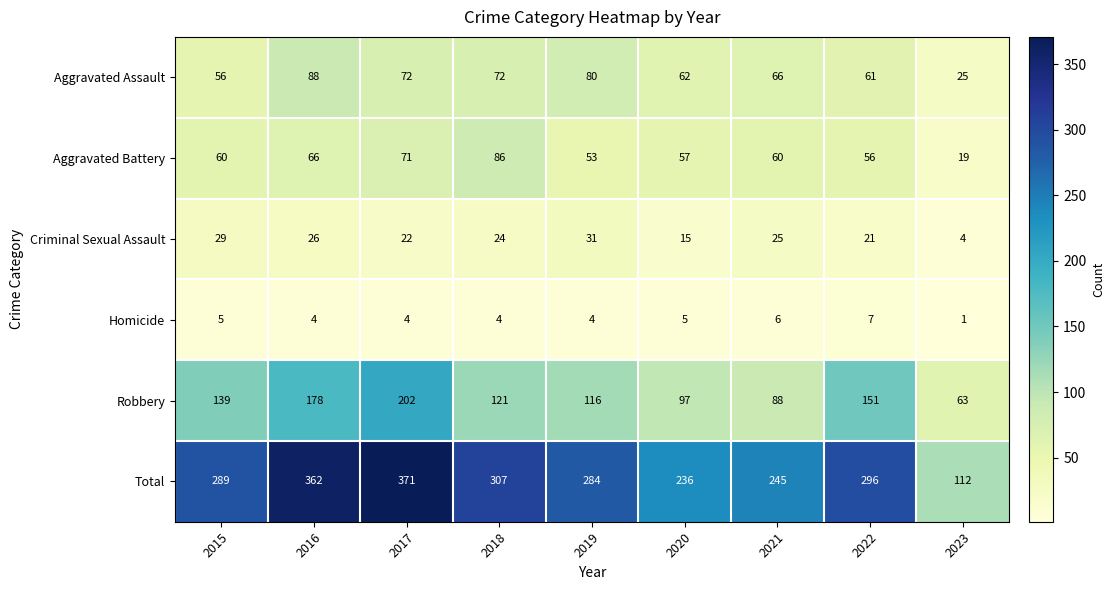

What is the total value across all series at 2015?

578